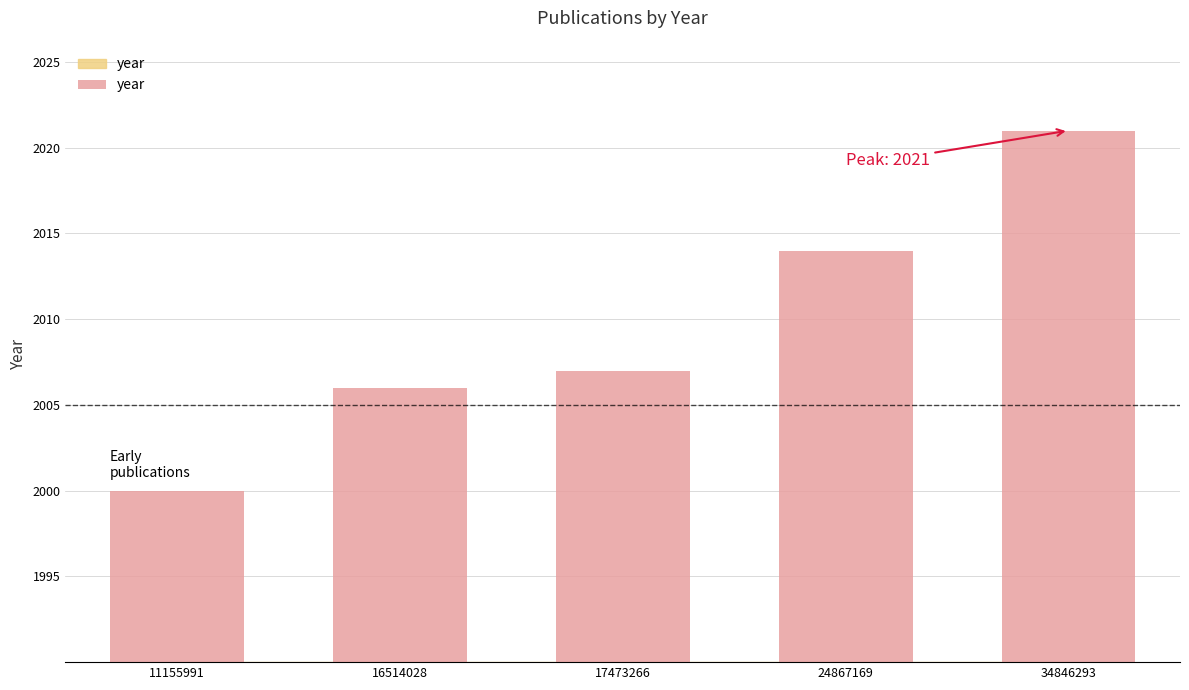

How many bars are there in total?

5